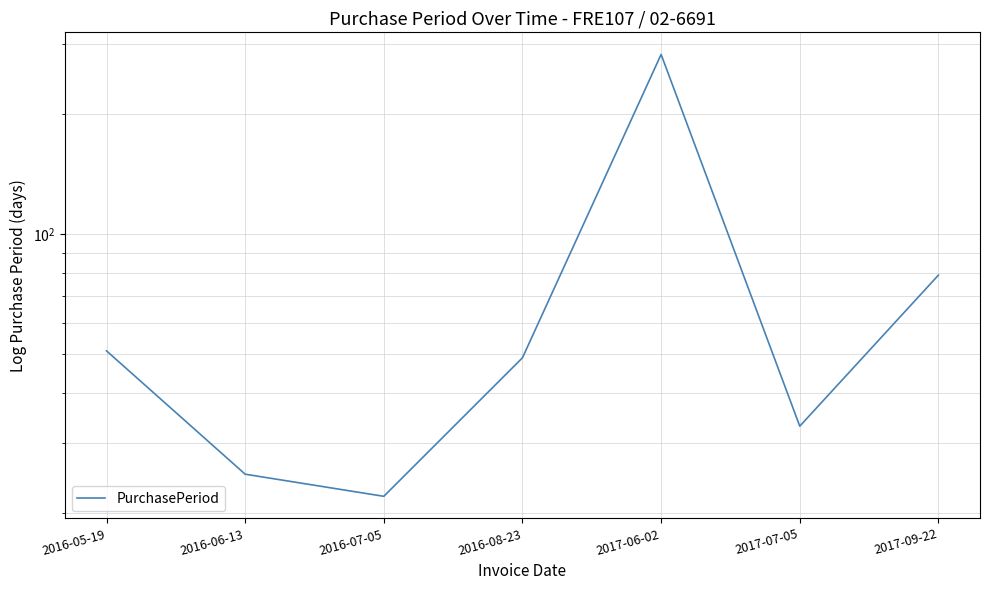

Approximately how many times larger is the value at 2016-08-23 compared to 2017-09-22?

0.6